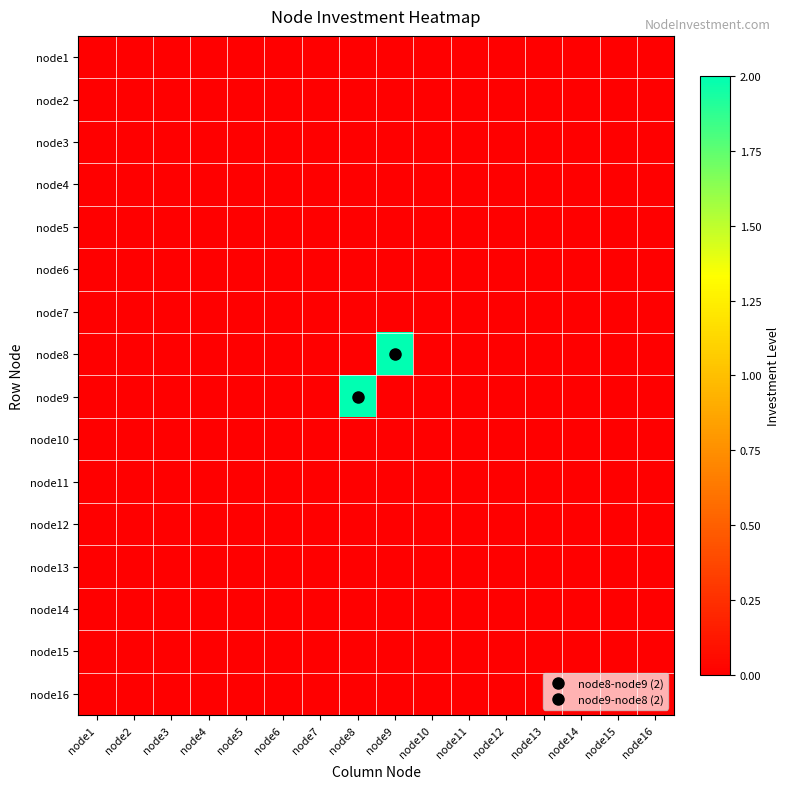

Rank the series by their maximum value, from lowest to highest.

node1, node2, node3, node4, node5, node6, node7, node10, node11, node12, node13, node14, node15, node16, node8, node9